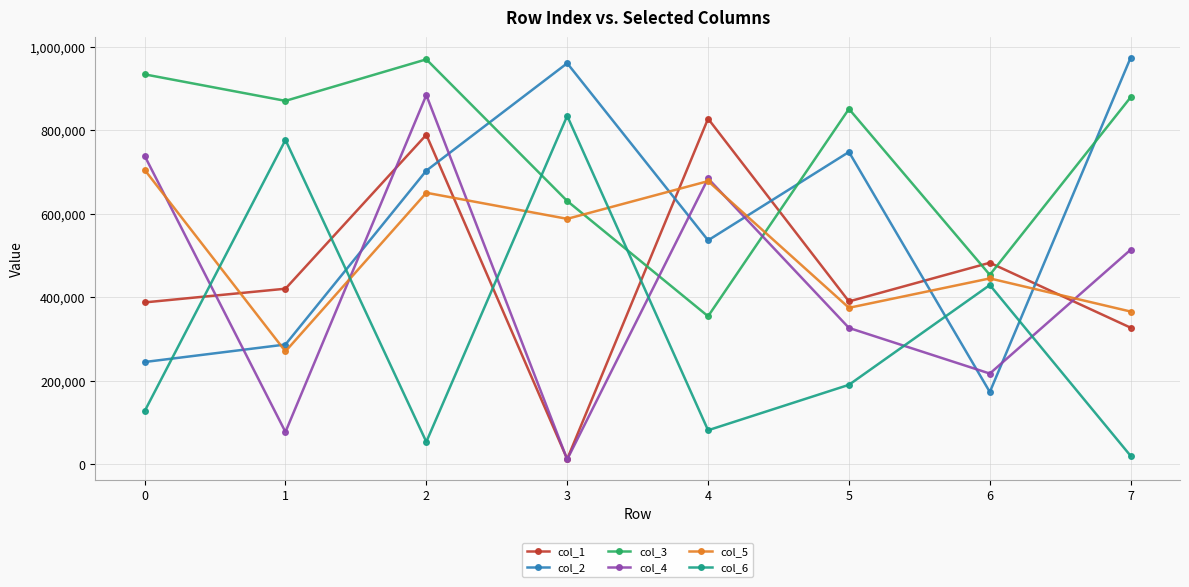

What is the total value across all series at 1?

2702061